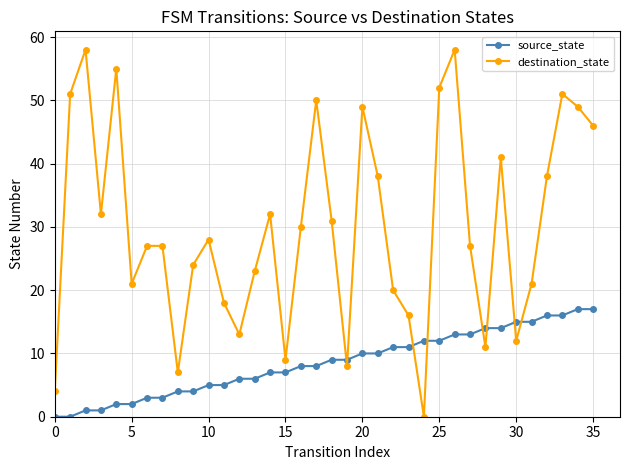

At how many categories does at least one series exceed 47?

9